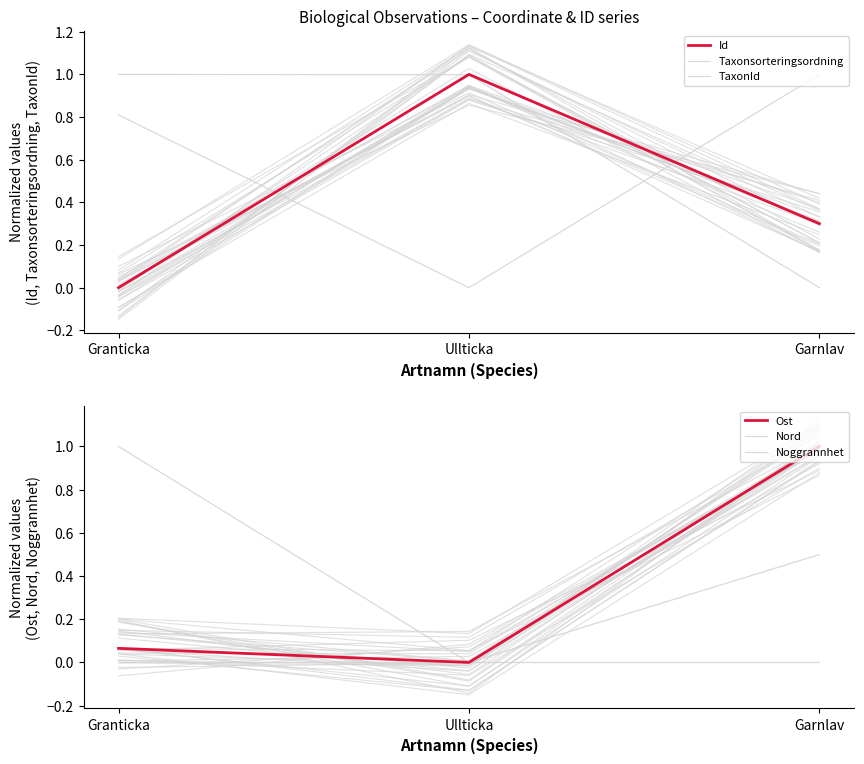

Between Ullticka and Garnlav, which is larger?

Ullticka